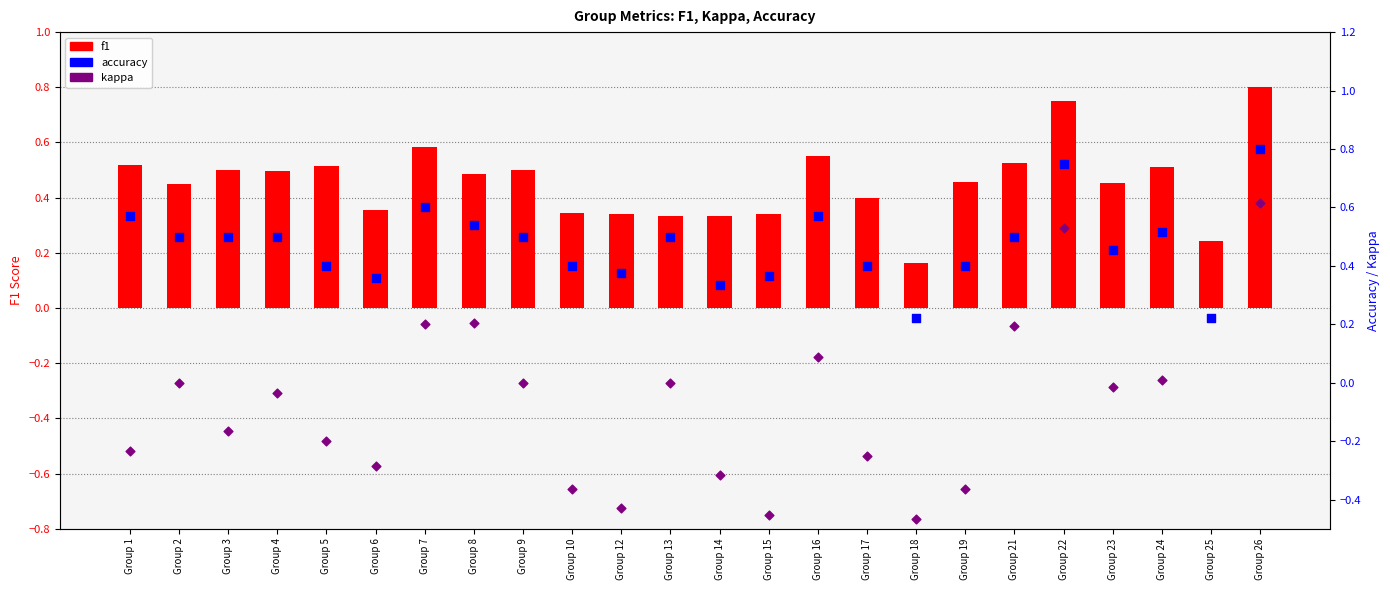

Which series contains the highest Y value?

f1